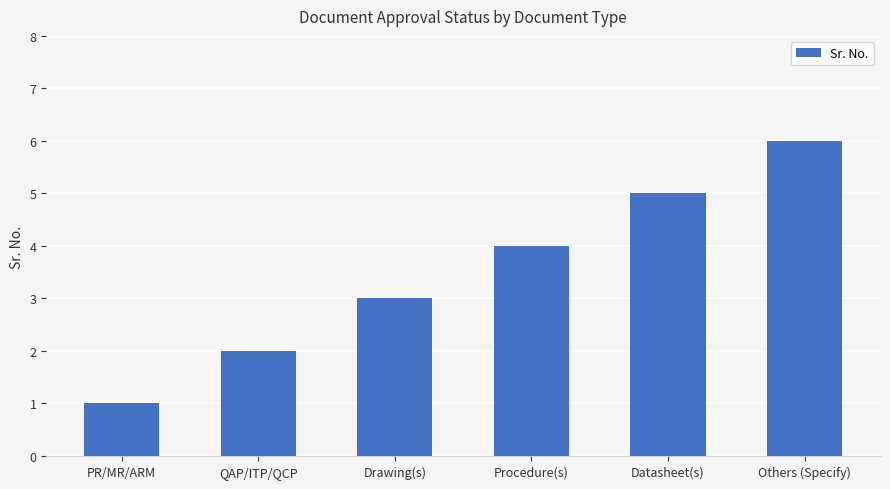

What is the difference between the second highest and minimum values?

4